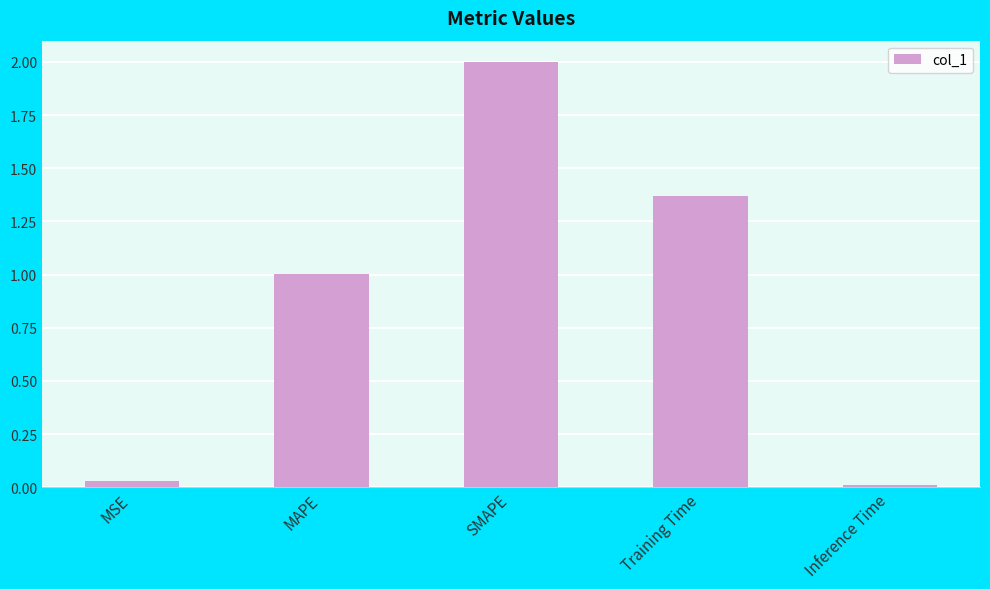

Which has a higher value, MAPE or MSE?

MAPE